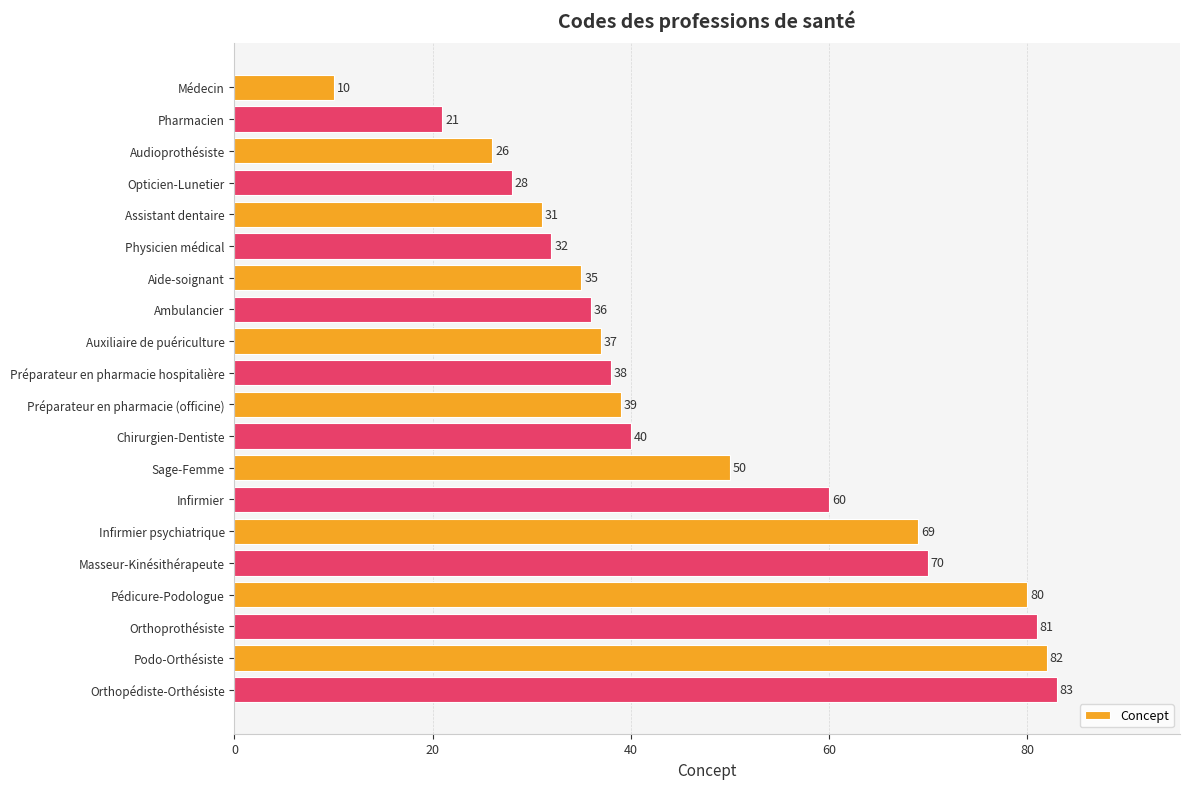

True or false: the data shows 83 at Orthopédiste-Orthésiste.

True